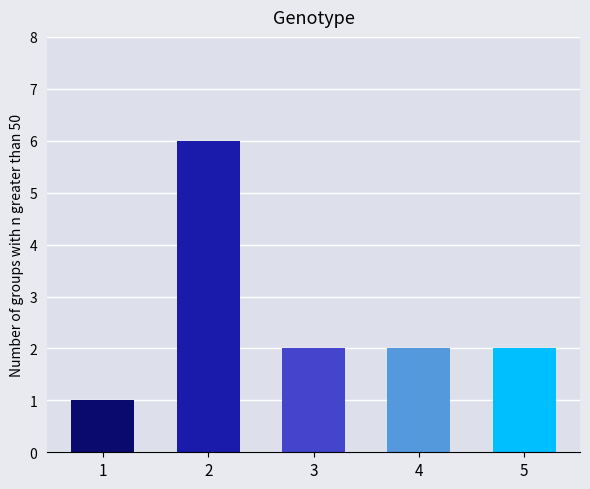

At which category does the chart reach its peak across all series?

2